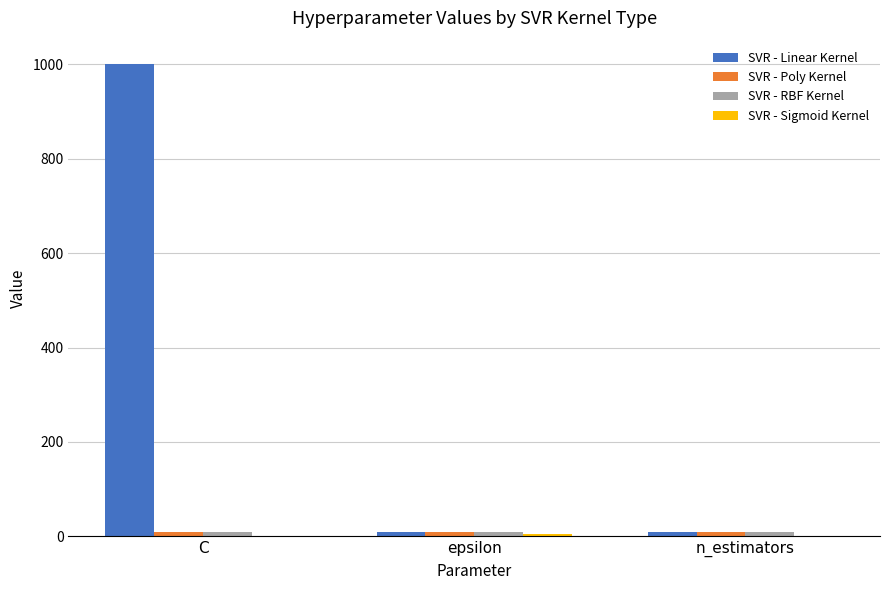

What is the sum of all SVR - Linear Kernel values?

1020